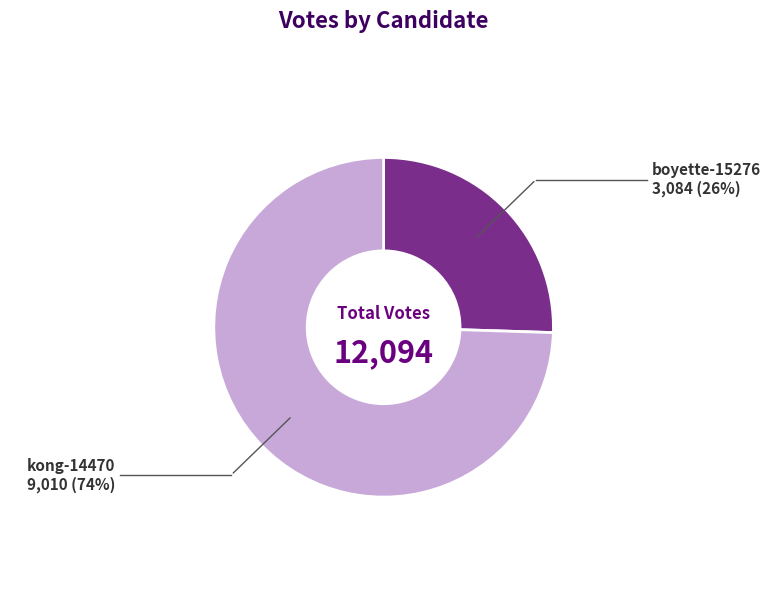

Is there a majority slice in this chart?

Yes